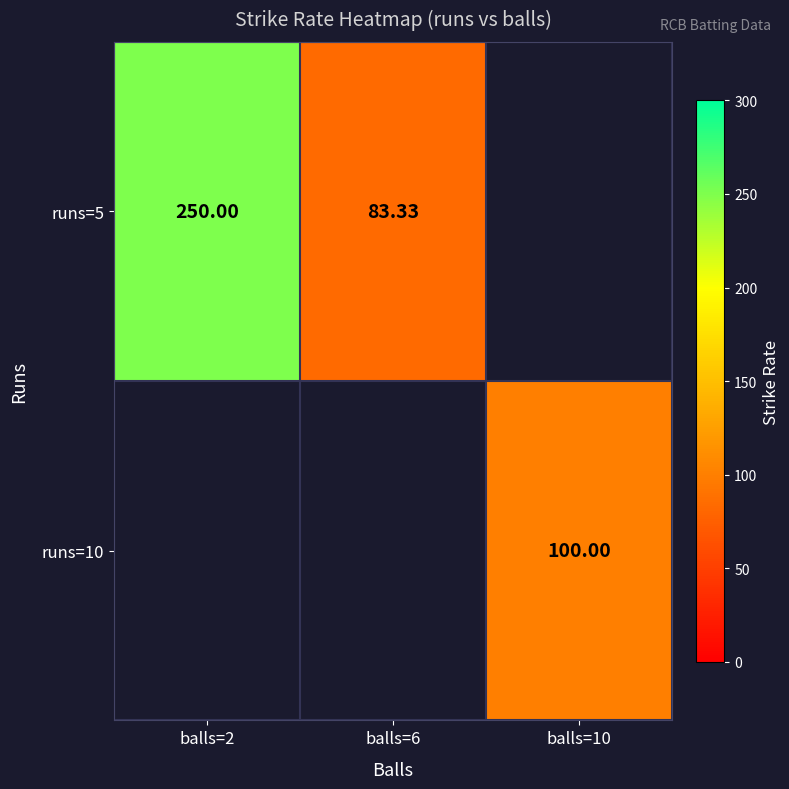

Which label corresponds to the smallest value in the chart?

balls=6